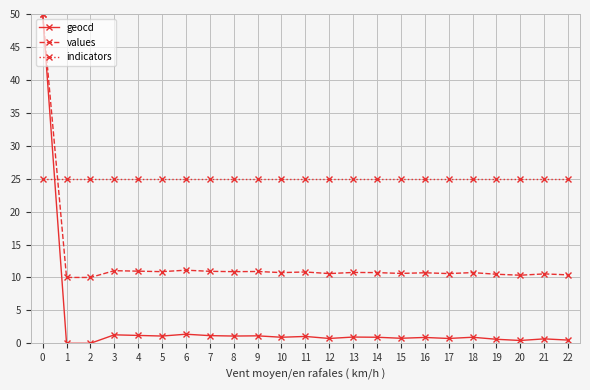

True or false: geocd has more than 1 points higher than both neighbors.

True